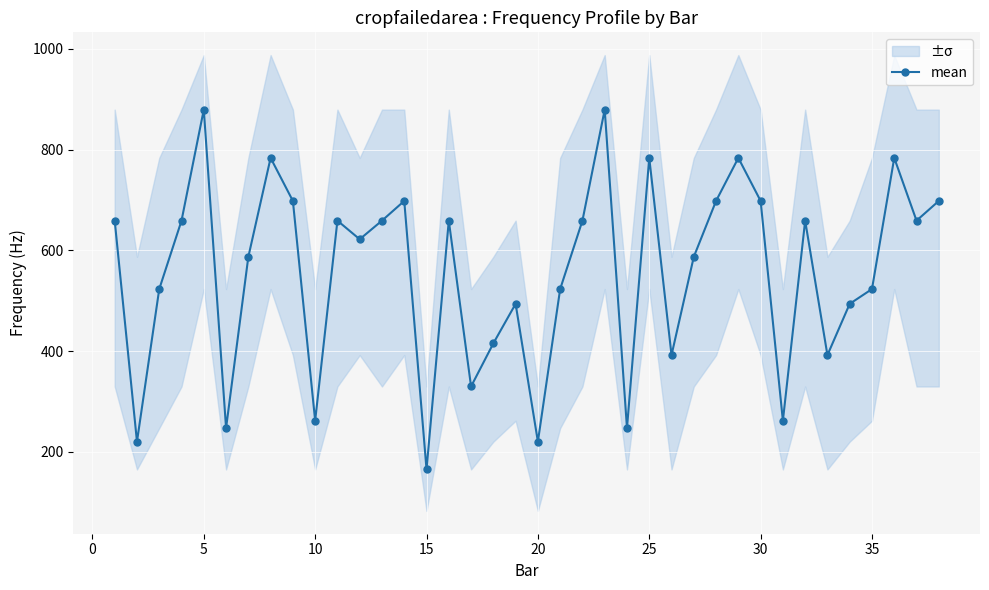

Is this an area chart (filled region under the line)?

No